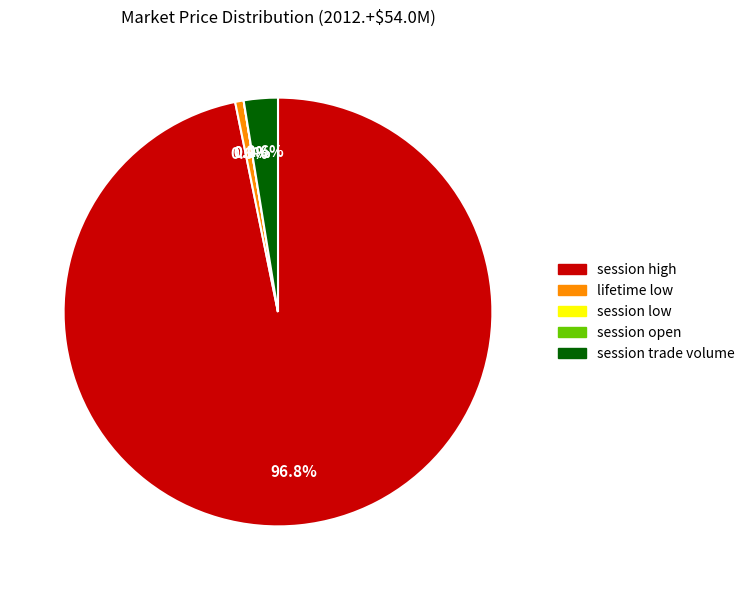

How many segments does this pie chart have?

5